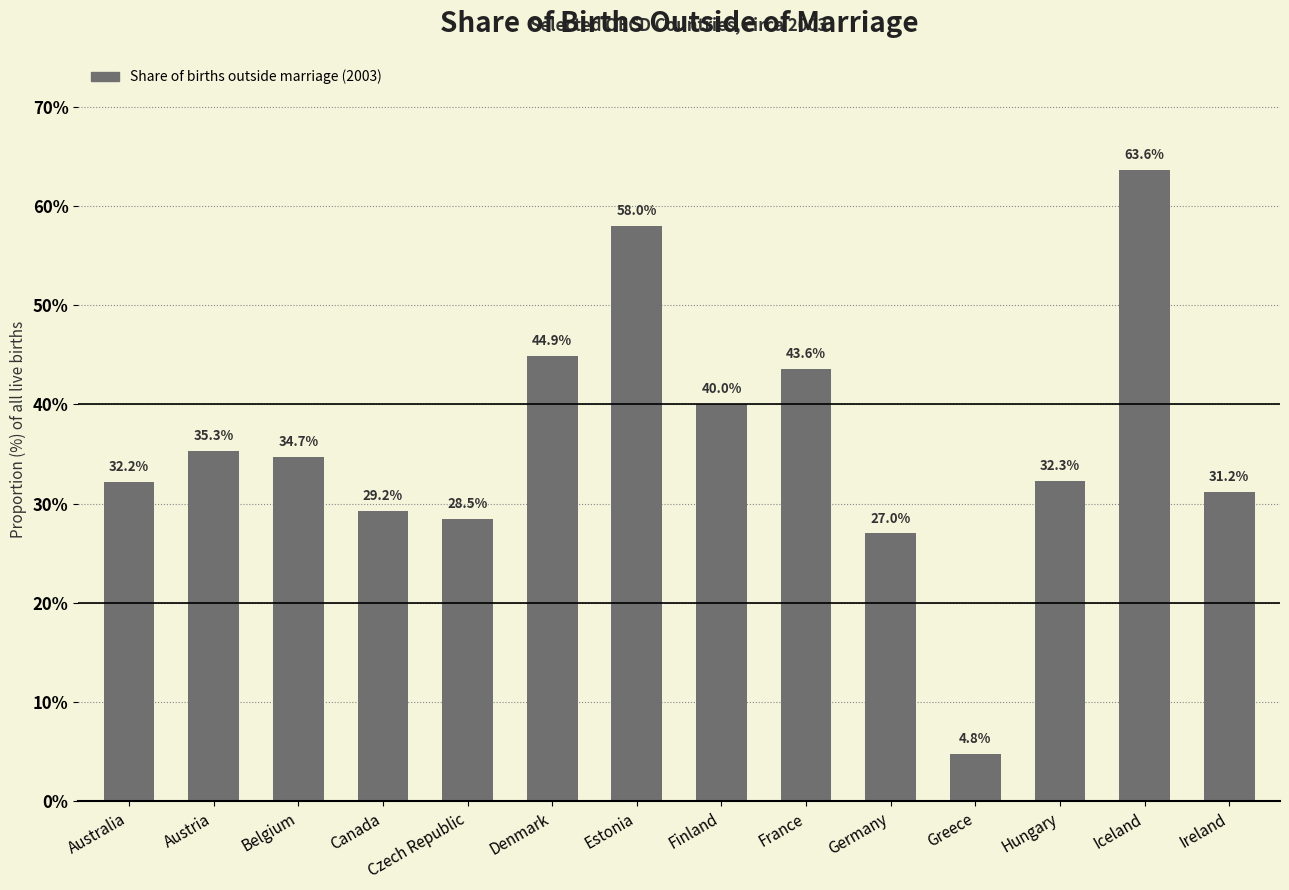

What position from the left is Belgium?

3